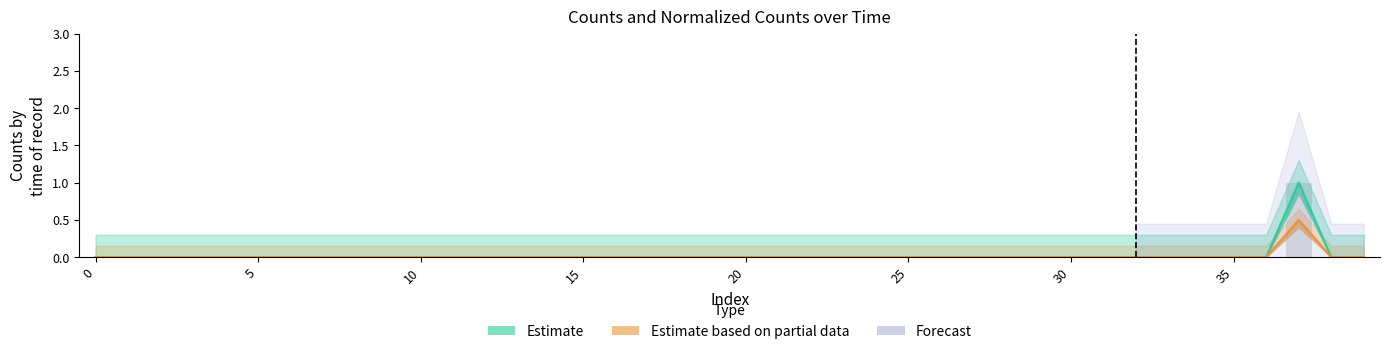

Which has a higher value, 38 or 33?

38